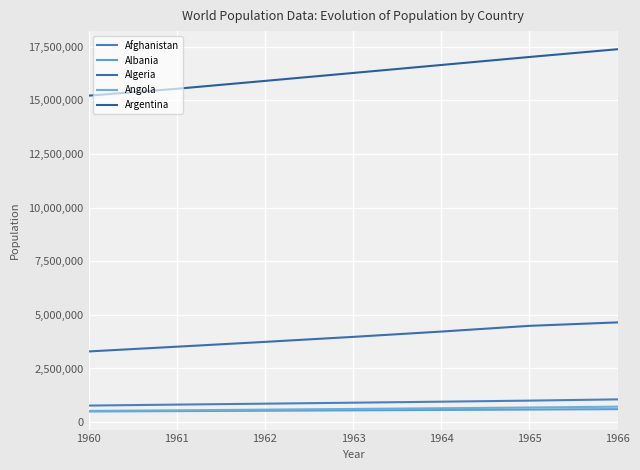

True or false: Albania and Algeria intersect in this chart.

False